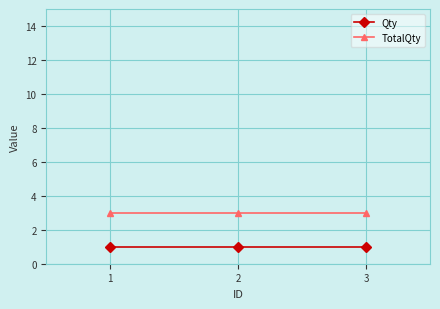

What is the greatest value displayed?

3